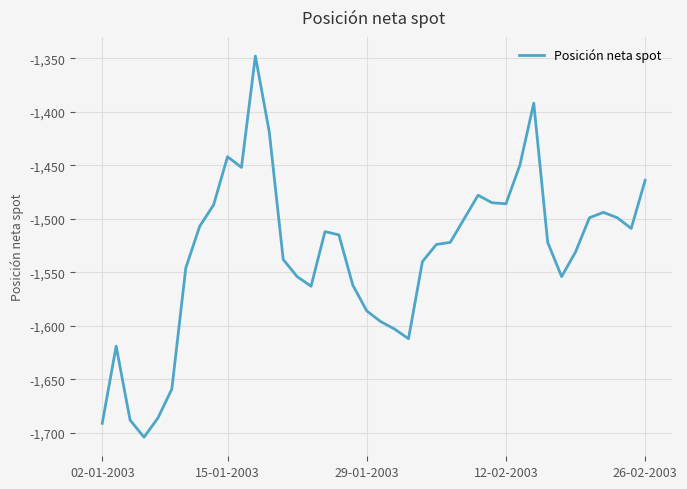

What is the minimum value shown in the chart?

-1704